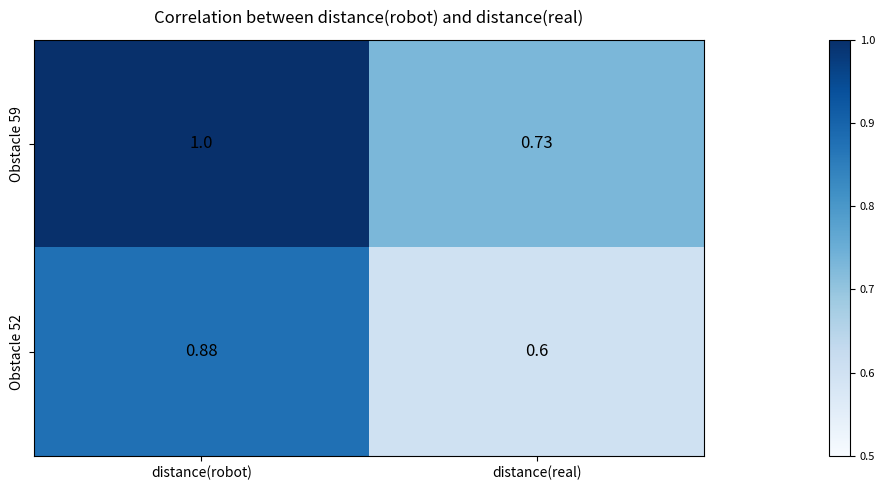

At how many categories does at least one series exceed 0?

2